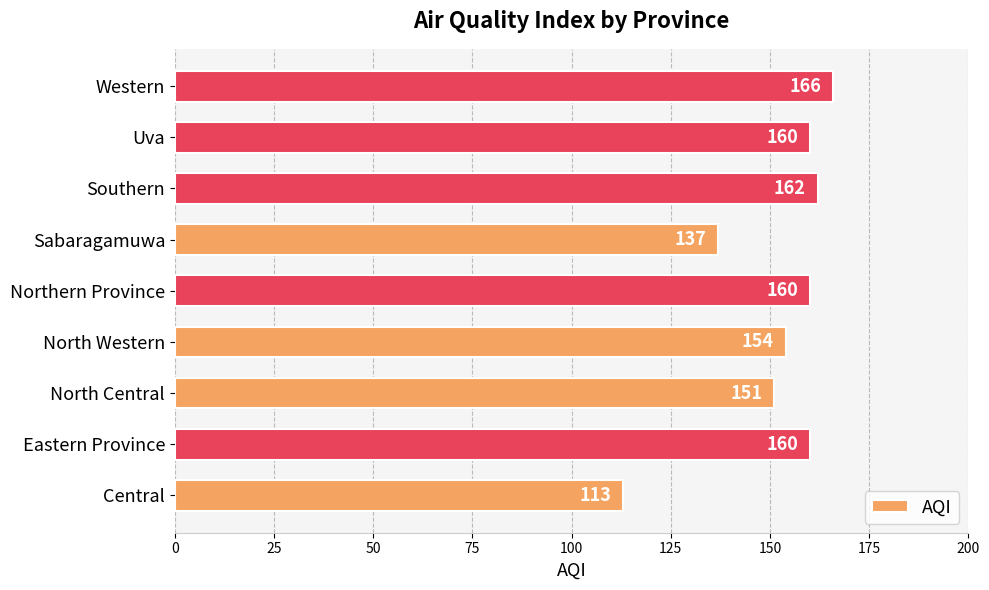

Which has a higher value, Uva or North Central?

Uva